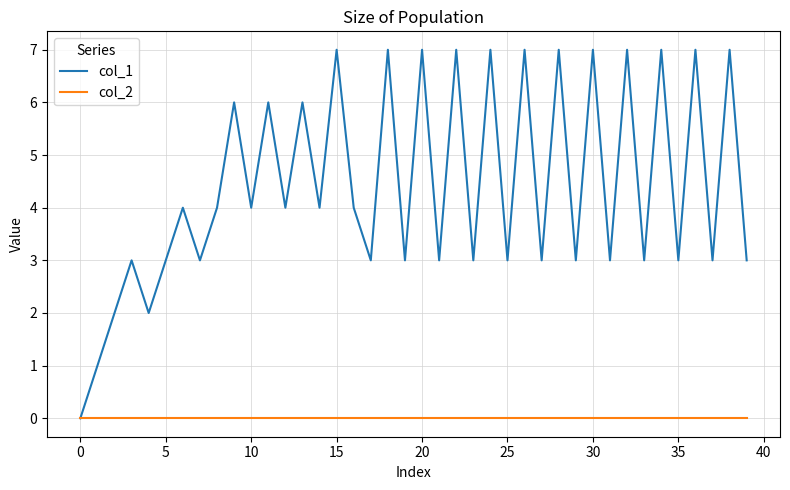

Which series has the largest total across all categories?

col_1